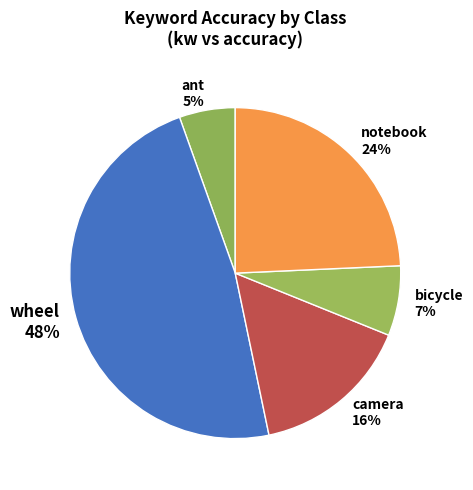

To the nearest percent, what is the average slice percentage?

20%